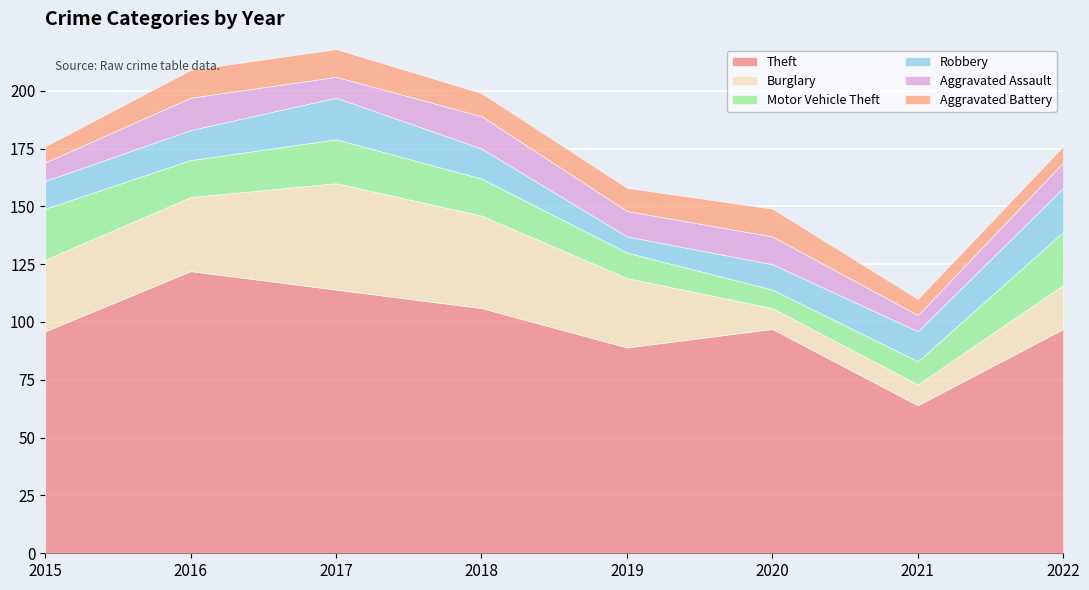

What is the sum of all Robbery values?

106